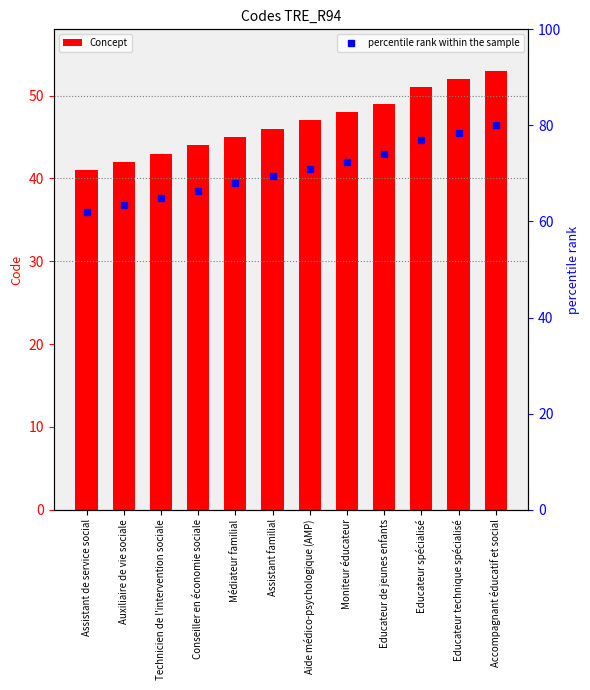

What is the smallest value displayed?

41